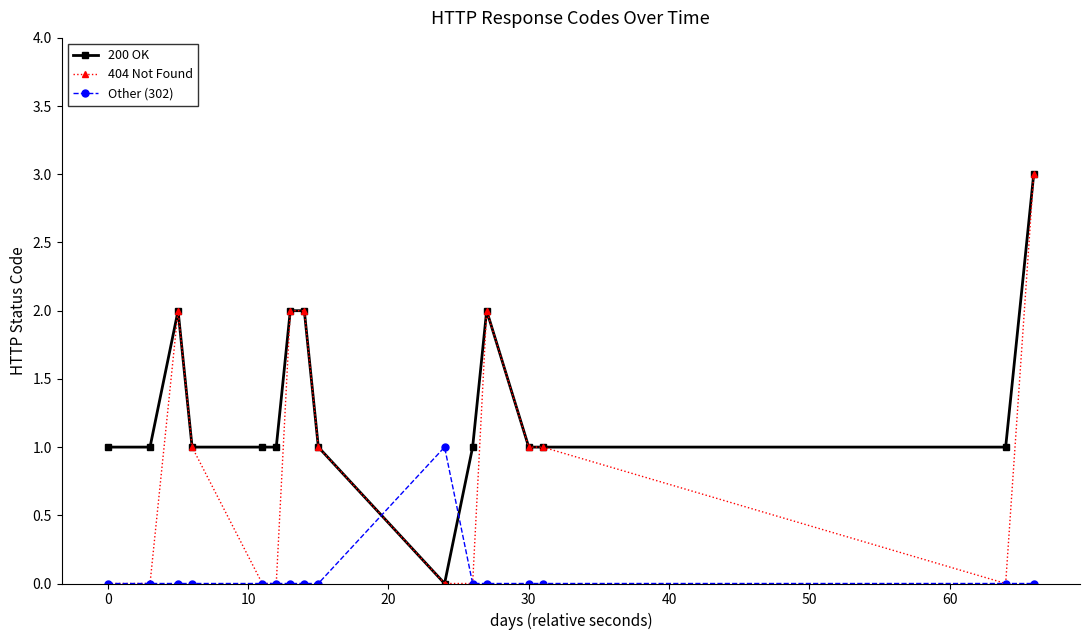

Which series has the largest total across all categories?

200 OK